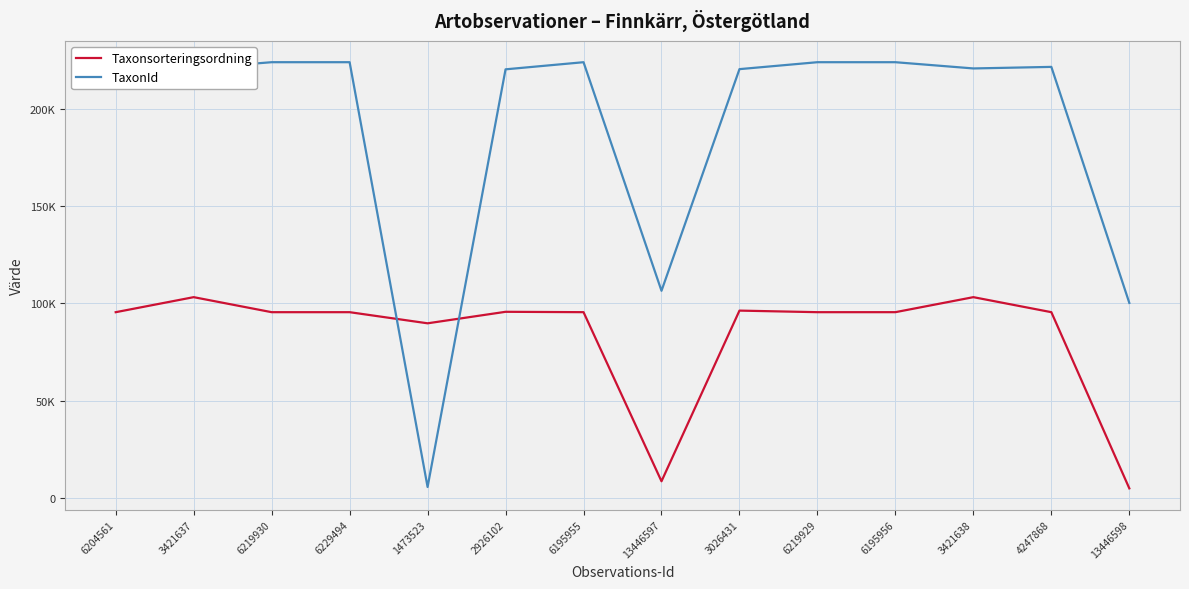

What position from the left is 3421638?

12